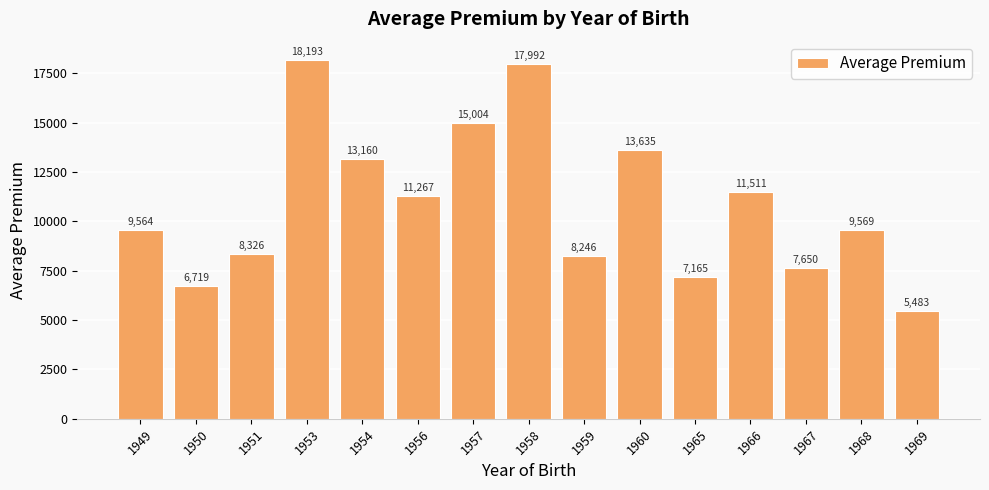

Which label corresponds to the largest value in the chart?

1953